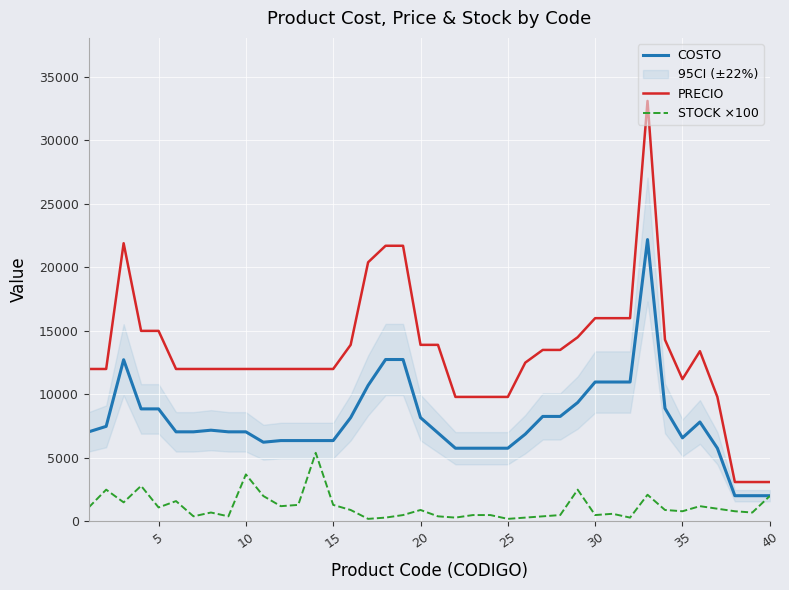

True or false: STOCK ×100 and PRECIO intersect in this chart.

False